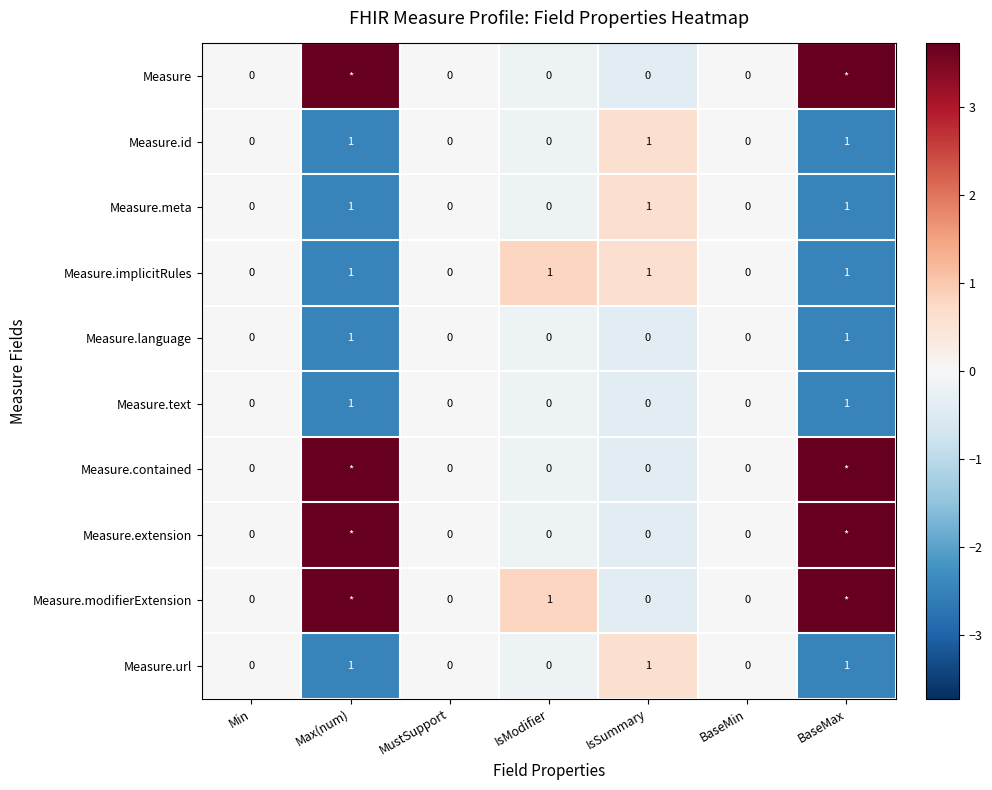

How many values in the Measure.id series exceed 0?

3